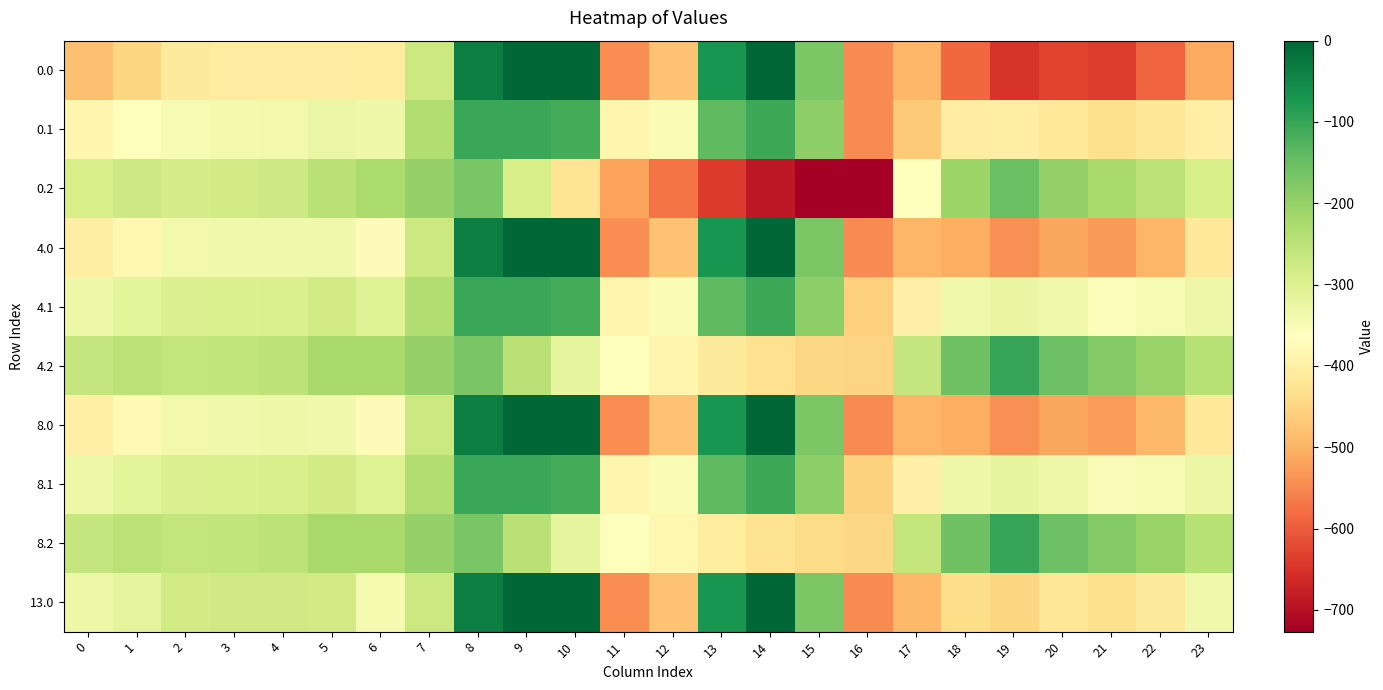

Reading left to right, list all the values displayed in this chart.

0.0: 0=-482.0	1=-449.5	2=-410.3	3=-404.4	4=-404.9	5=-403.8	6=-408.0	7=-270.7	8=-35.0	9=0.0	10=0.0	11=-544.3	12=-477.2	13=-70.2	14=-0.3	15=-172.8	16=-545.4	17=-494.8	18=-586.7	19=-649.2	20=-629.9	21=-638.4	22=-592.3	23=-511.3
0.1: 0=-384.6	1=-361.1	2=-347.9	3=-342.7	4=-339.6	5=-325.7	6=-332.2	7=-234.9	8=-102.3	9=-104.8	10=-114.0	11=-384.7	12=-350.8	13=-141.2	14=-105.5	15=-190.4	16=-547.3	17=-466.6	18=-405.4	19=-400.2	20=-414.5	21=-432.4	22=-419.9	23=-399.4
0.2: 0=-287.1	1=-272.7	2=-285.5	3=-281.0	4=-274.4	5=-245.0	6=-228.8	7=-199.0	8=-169.5	9=-288.5	10=-423.5	11=-520.6	12=-571.2	13=-640.4	14=-687.4	15=-725.8	16=-726.6	17=-362.4	18=-210.0	19=-151.0	20=-199.2	21=-226.4	22=-247.4	23=-287.5
4.0: 0=-401.0	1=-377.6	2=-340.5	3=-336.3	4=-335.7	5=-337.4	6=-373.3	7=-270.7	8=-35.0	9=0.0	10=0.0	11=-544.3	12=-477.2	13=-70.2	14=-0.3	15=-172.8	16=-545.4	17=-494.3	18=-507.5	19=-541.2	20=-516.1	21=-528.4	22=-494.4	23=-416.4
4.1: 0=-332.4	1=-313.2	2=-300.8	3=-296.6	4=-292.8	5=-280.5	6=-304.1	7=-234.9	8=-102.3	9=-104.8	10=-114.0	11=-384.7	12=-350.8	13=-141.2	14=-105.5	15=-190.4	16=-457.4	17=-396.0	18=-336.0	19=-321.6	20=-335.4	21=-355.0	22=-348.5	23=-329.7
4.2: 0=-263.8	1=-248.7	2=-261.0	3=-256.9	4=-249.9	5=-222.3	6=-222.1	7=-199.0	8=-169.5	9=-246.0	10=-318.2	11=-361.5	12=-384.3	13=-409.8	14=-430.6	15=-446.9	16=-451.4	17=-262.6	18=-157.9	19=-102.0	20=-154.7	21=-181.6	22=-202.7	23=-242.9
8.0: 0=-399.7	1=-376.4	2=-339.3	3=-335.1	4=-334.5	5=-336.3	6=-372.7	7=-270.7	8=-35.0	9=0.0	10=0.0	11=-544.3	12=-477.2	13=-70.2	14=-0.3	15=-172.8	16=-545.4	17=-494.3	18=-506.2	19=-539.3	20=-514.2	21=-526.5	22=-492.8	23=-414.8
8.1: 0=-331.6	1=-312.4	2=-300.0	3=-295.8	4=-292.0	5=-279.7	6=-303.6	7=-234.9	8=-102.3	9=-104.8	10=-114.0	11=-384.7	12=-350.8	13=-141.2	14=-105.5	15=-190.4	16=-455.9	17=-394.8	18=-334.8	19=-320.3	20=-334.1	21=-353.7	22=-347.3	23=-328.5
8.2: 0=-263.4	1=-248.3	2=-260.6	3=-256.5	4=-249.5	5=-221.9	6=-222.0	7=-199.0	8=-169.5	9=-245.3	10=-316.4	11=-358.8	12=-381.2	13=-405.9	14=-426.3	15=-442.1	16=-446.7	17=-260.9	18=-157.1	19=-101.1	20=-154.0	21=-180.8	22=-201.9	23=-242.1
13.0: 0=-331.7	1=-316.0	2=-280.7	3=-278.0	4=-276.4	5=-280.5	6=-343.6	7=-270.7	8=-35.0	9=0.0	10=0.0	11=-544.3	12=-477.2	13=-70.2	14=-0.3	15=-172.8	16=-545.4	17=-493.8	18=-439.7	19=-448.6	20=-418.7	21=-434.2	22=-410.6	23=-335.2